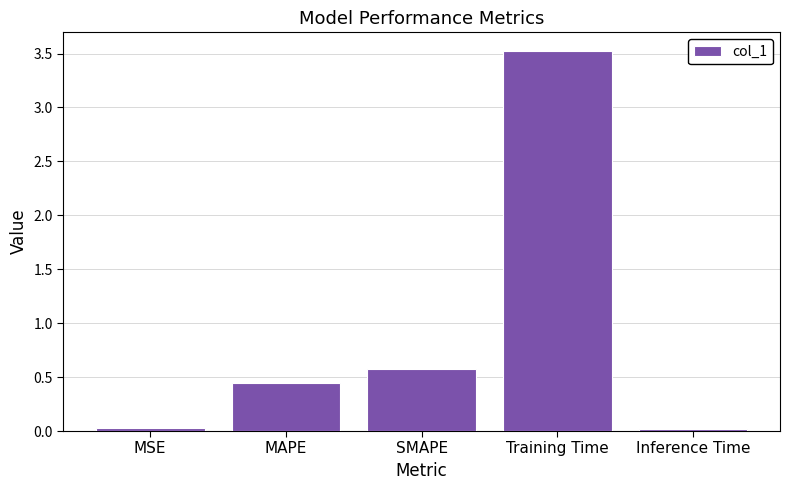

What is the sum of all values?

4.6